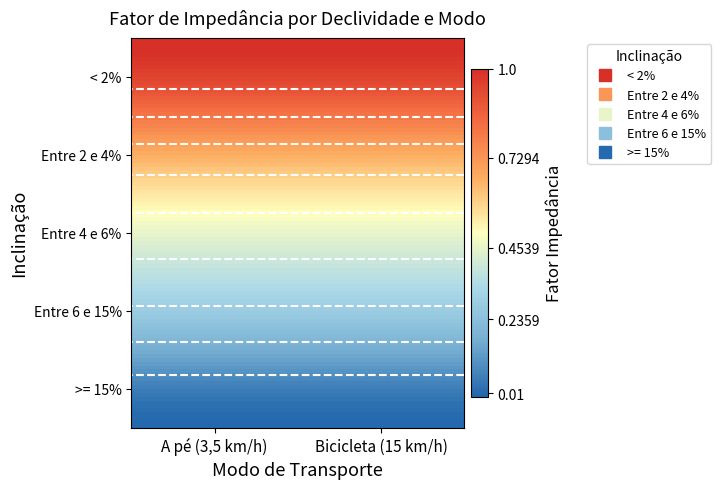

Reading left to right, list all the values displayed in this chart.

< 2%: 1.0	1.0
Entre 2 e 4%: 0.7	0.7
Entre 4 e 6%: 0.5	0.5
Entre 6 e 15%: 0.2	0.2
>= 15%: 0.0	0.0